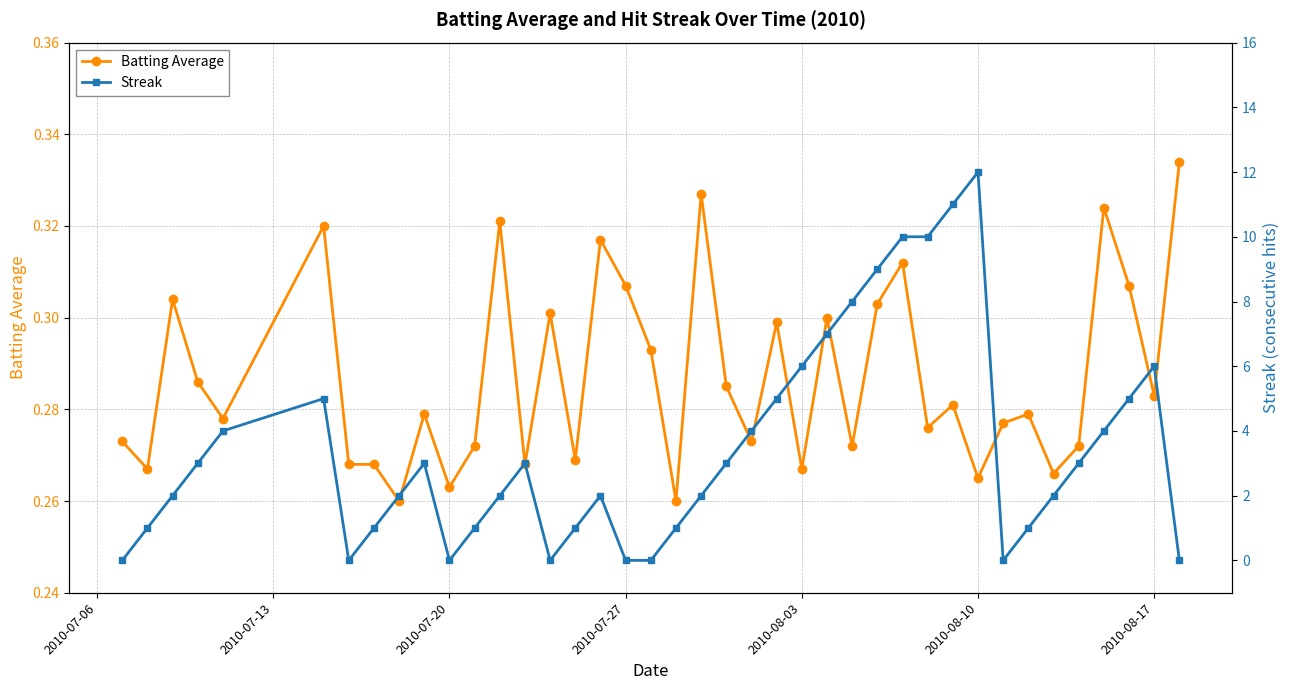

True or false: Batting Average has more than 0 interior local peaks.

True